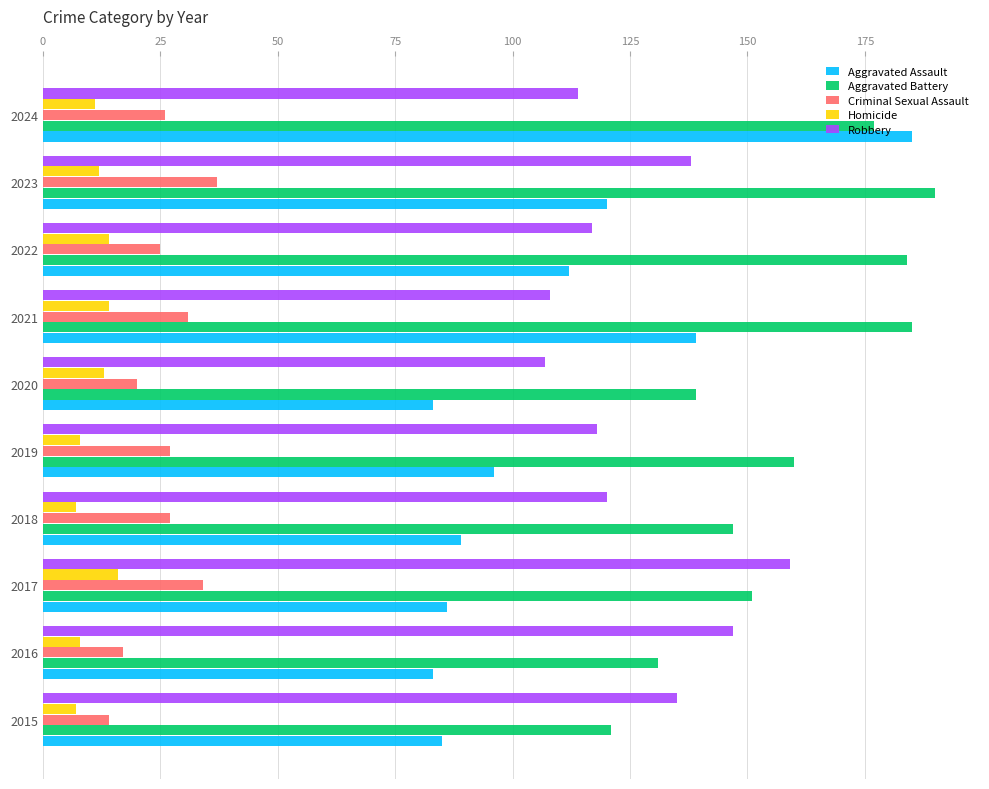

Is it true that Homicide equals 7 at 2018?

True